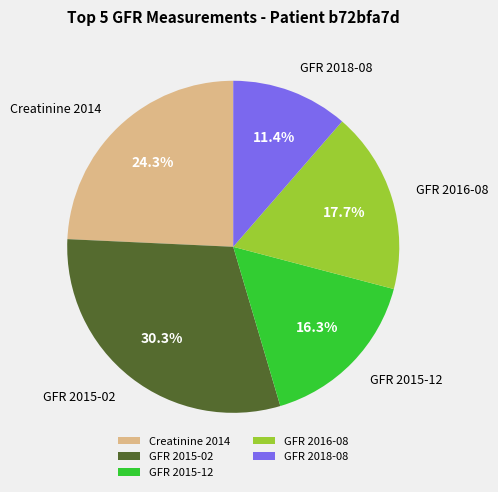

What portion of the pie excludes Creatinine 2014?

75.7%